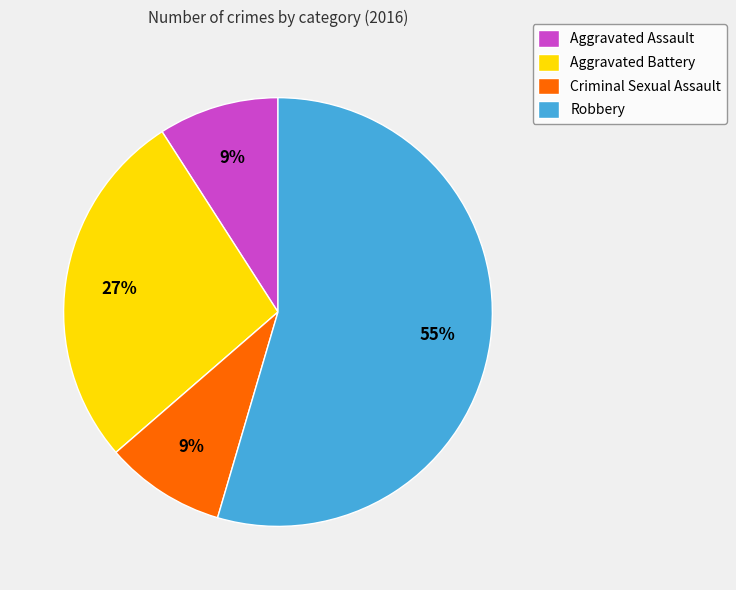

Combined, do Robbery and Criminal Sexual Assault account for over 50%?

Yes